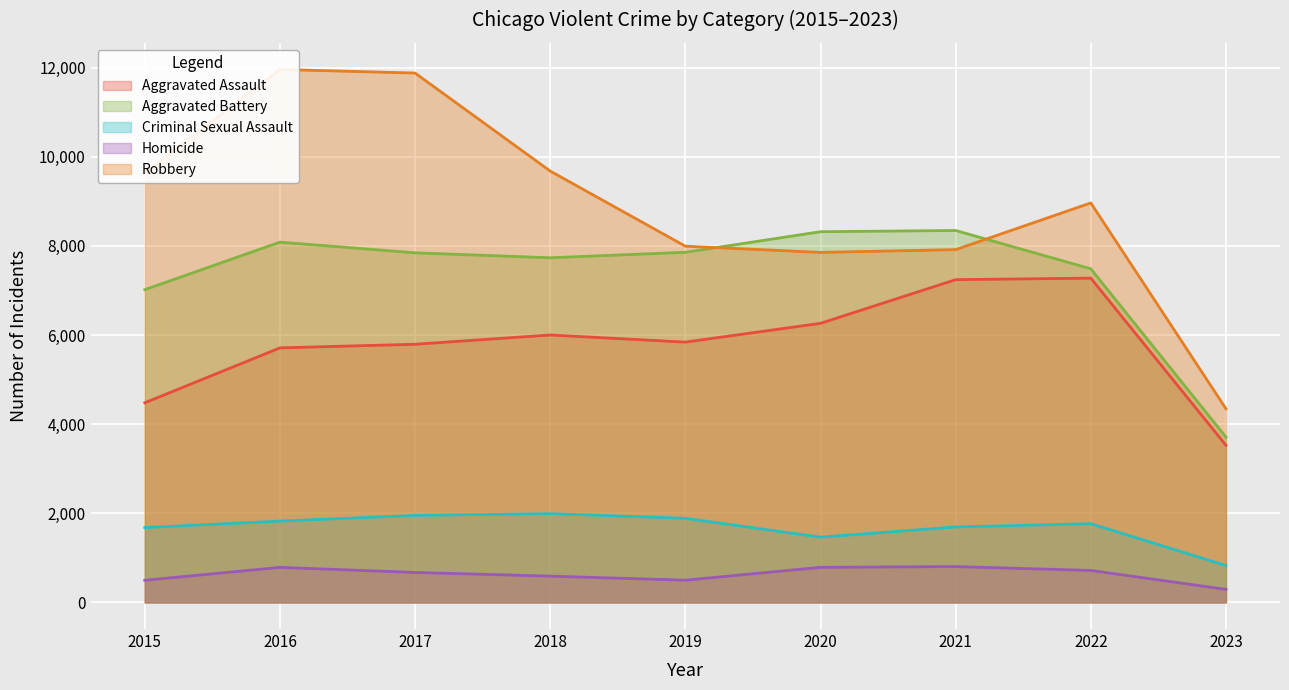

At which label does Robbery reach its minimum?

2023